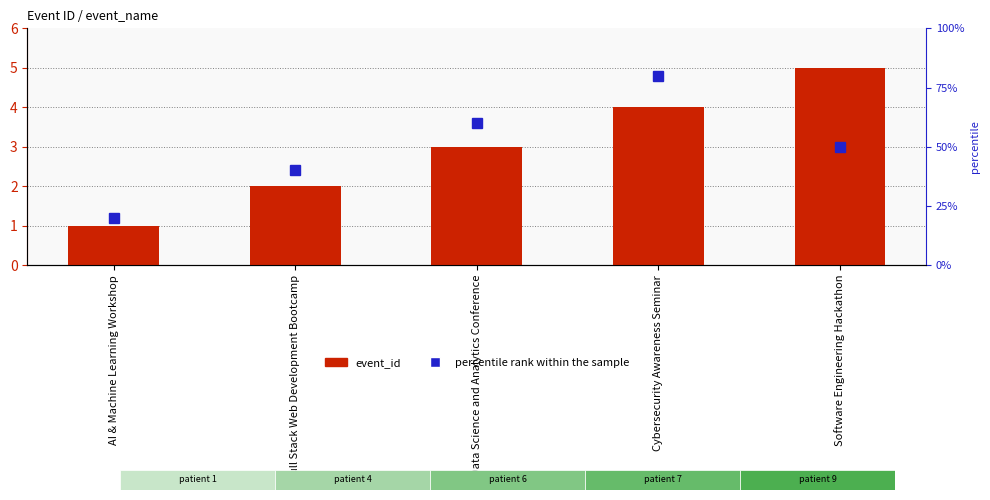

Which has a higher value, Cybersecurity Awareness Seminar or Software Engineering Hackathon?

Software Engineering Hackathon